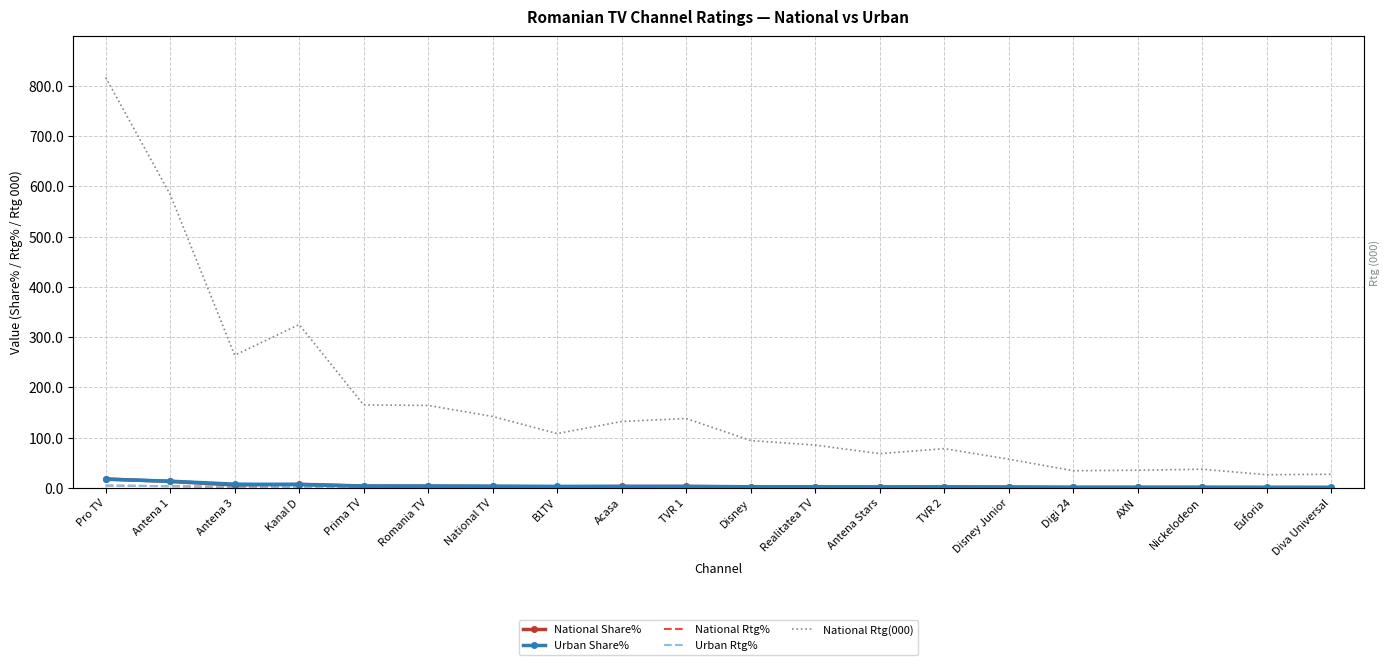

At which category does the chart reach its minimum across all series?

Euforia